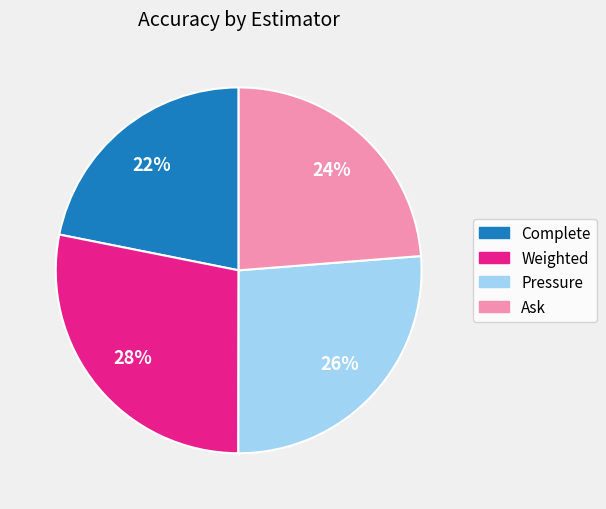

What is the largest slice in the pie chart?

Weighted